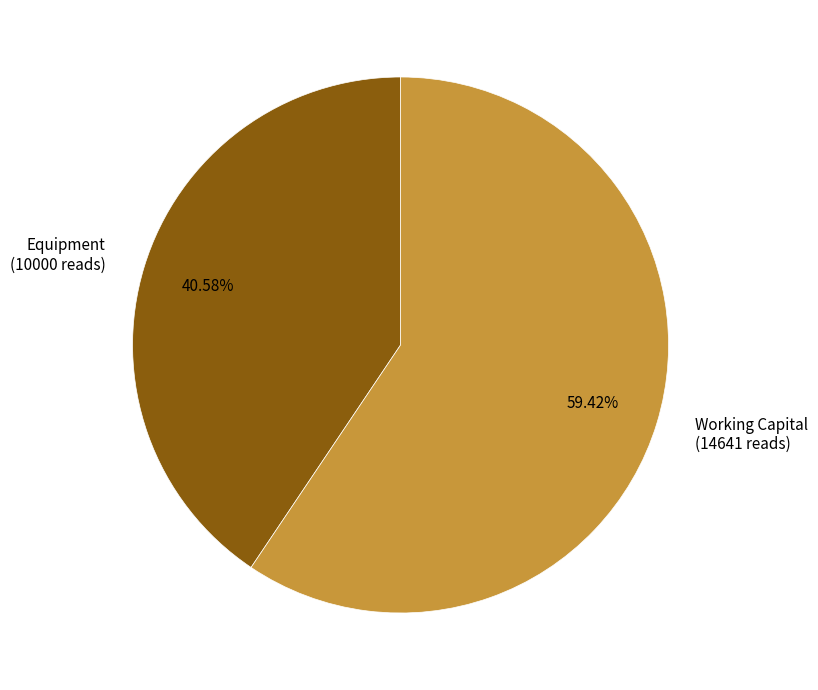

How many slices are in this pie chart?

2